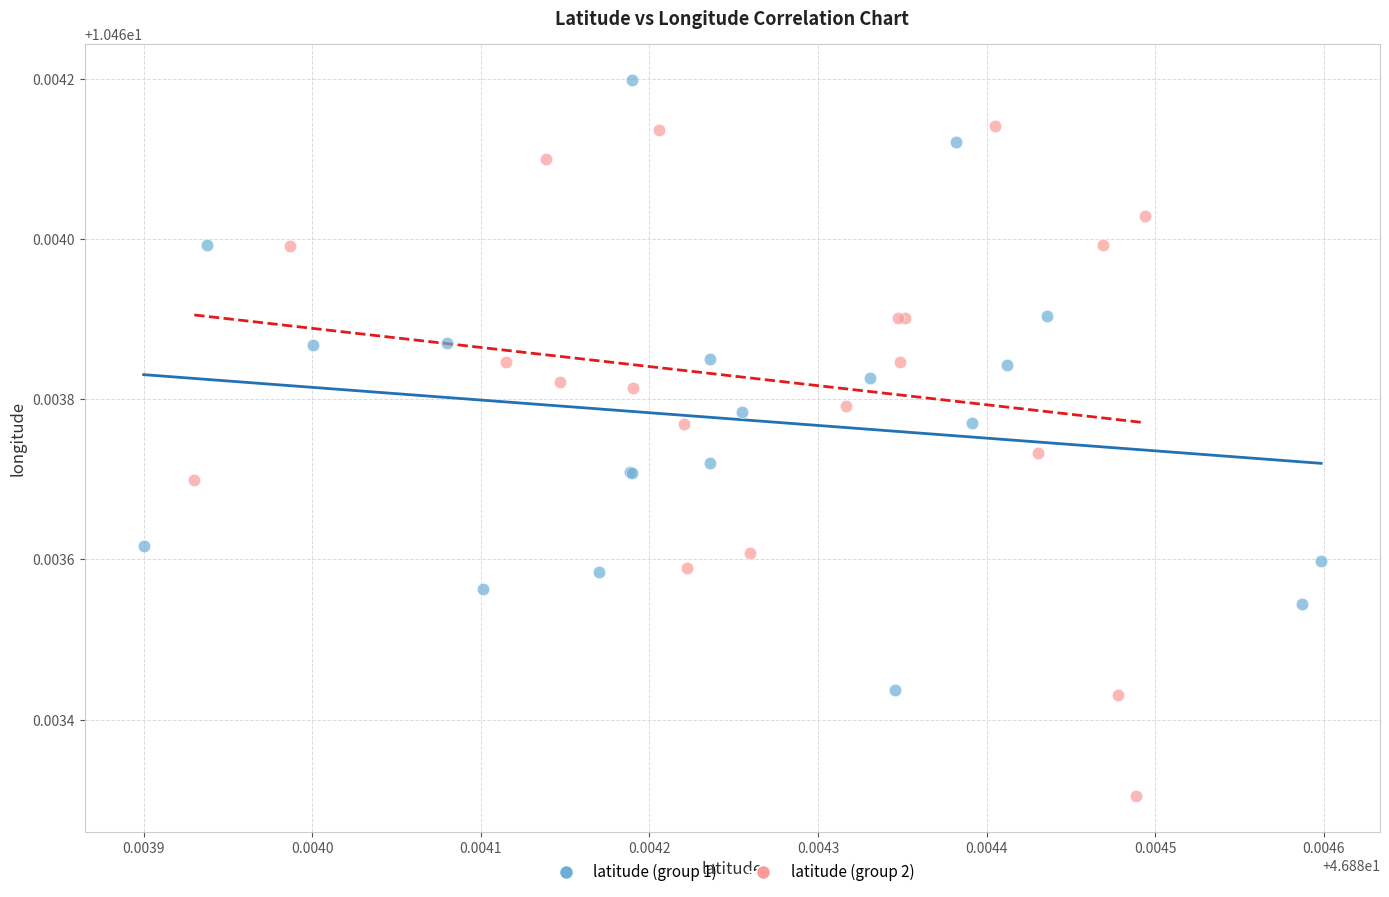

Which series contains the highest Y value?

latitude (group 1)